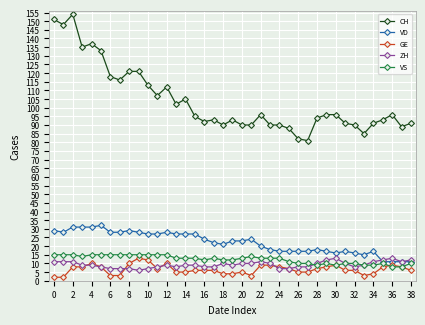

Which series has the widest spread of values?

CH